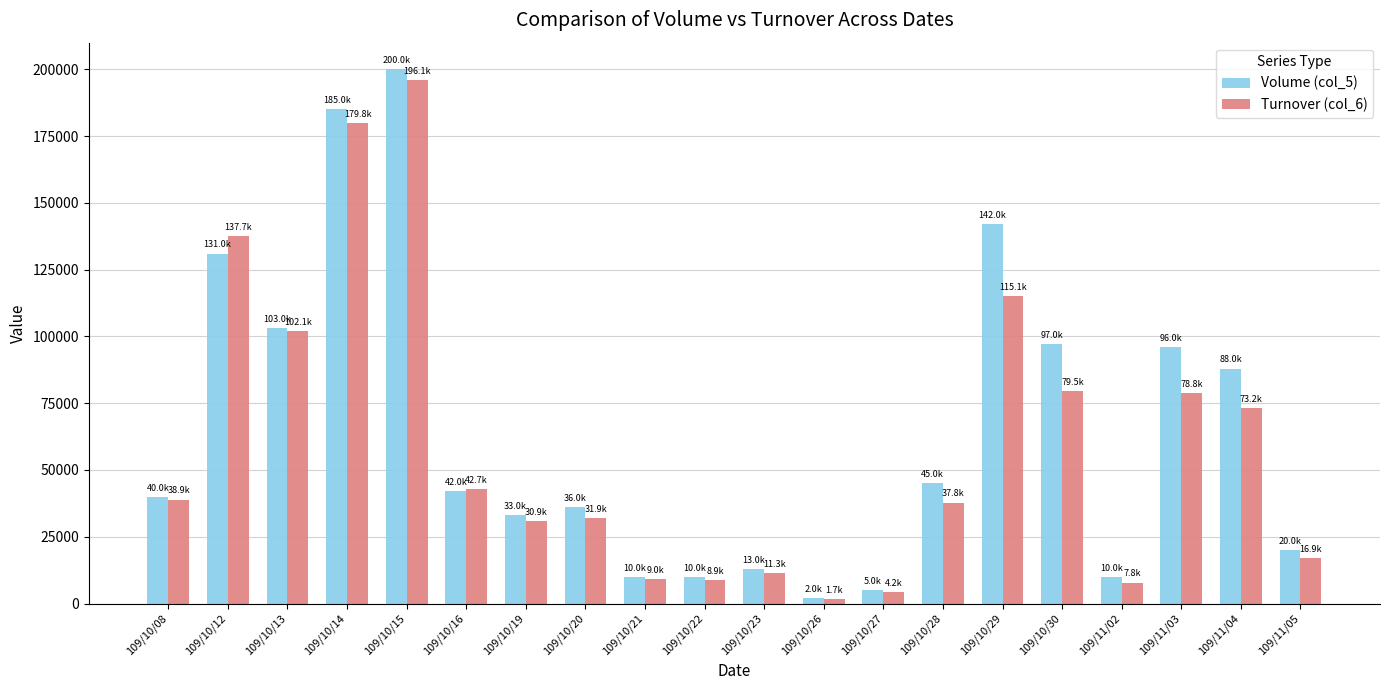

How many bars are there in total?

40